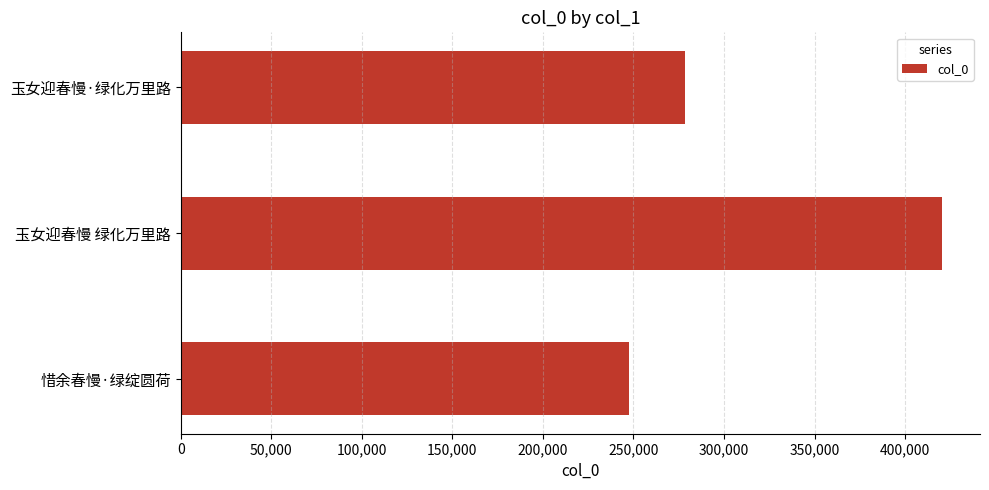

True or false: the data shows 247345 at 惜余春慢·绿绽圆荷.

True